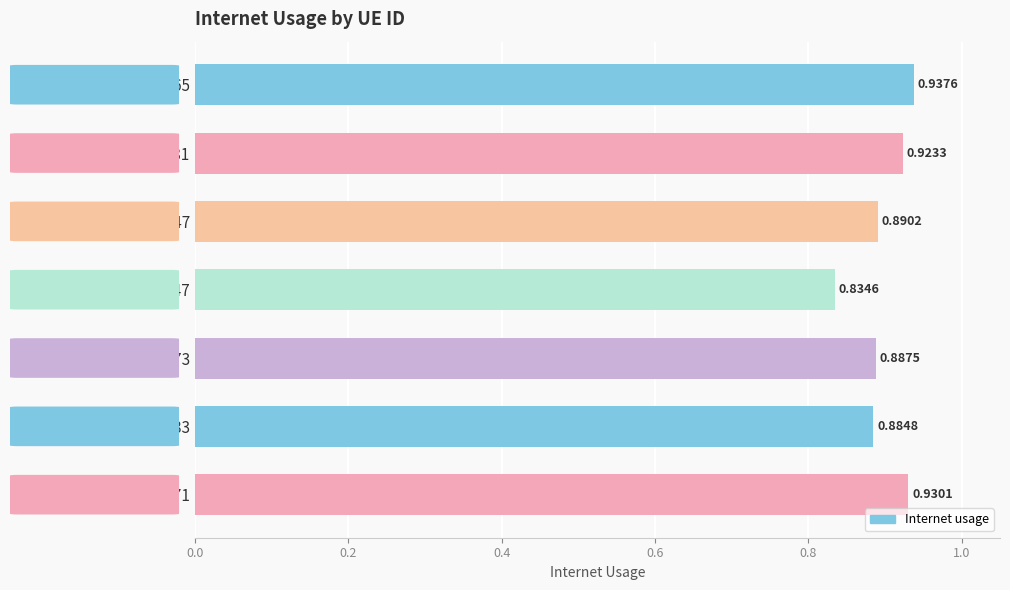

Rank the categories by value from lowest to highest.

912247, 457283, 373873, 378847, 438681, 230171, 748265